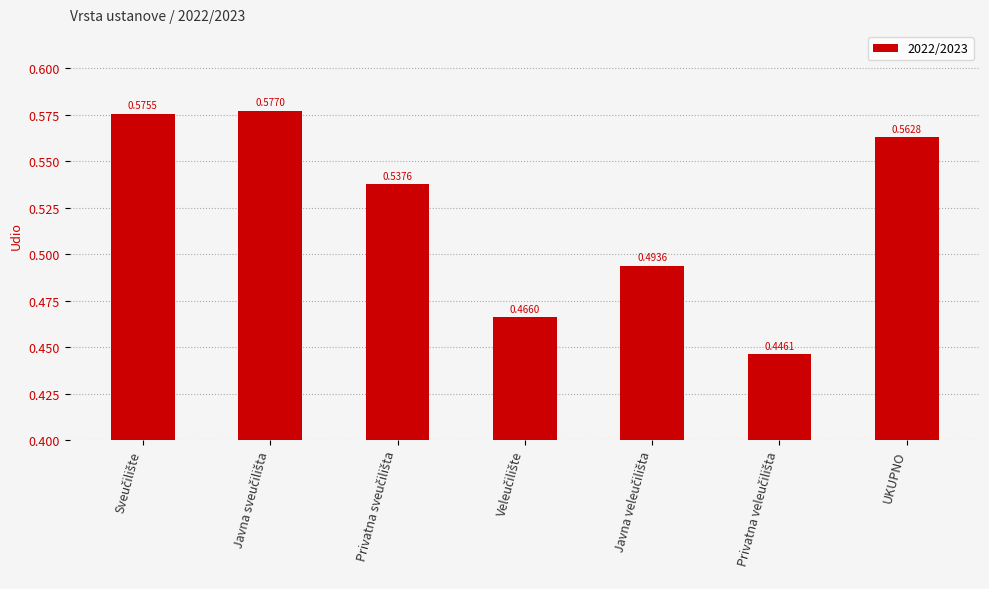

What value does the data have at UKUPNO?

0.6